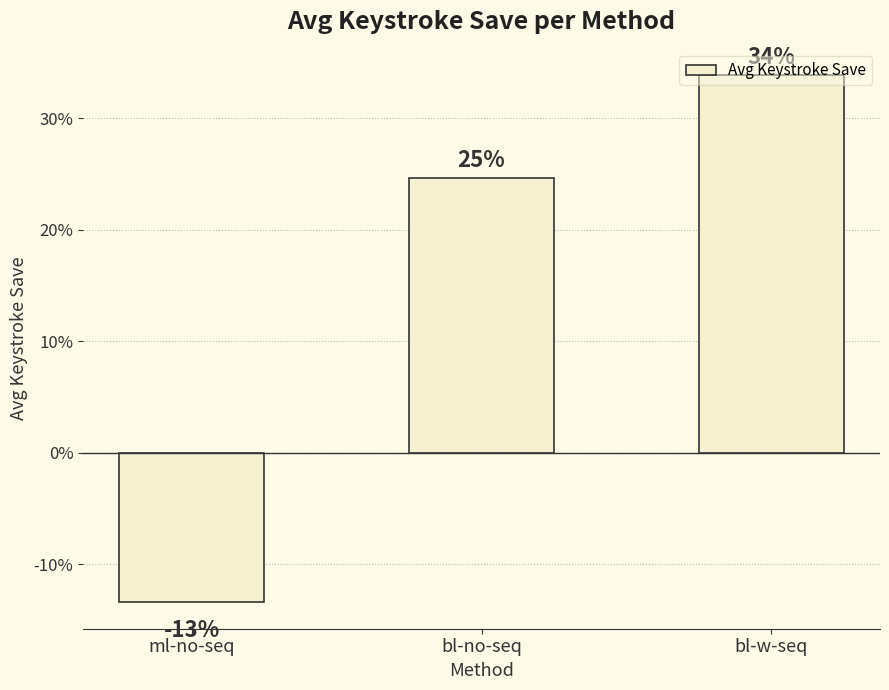

At which category does the chart reach its minimum across all series?

ml-no-seq